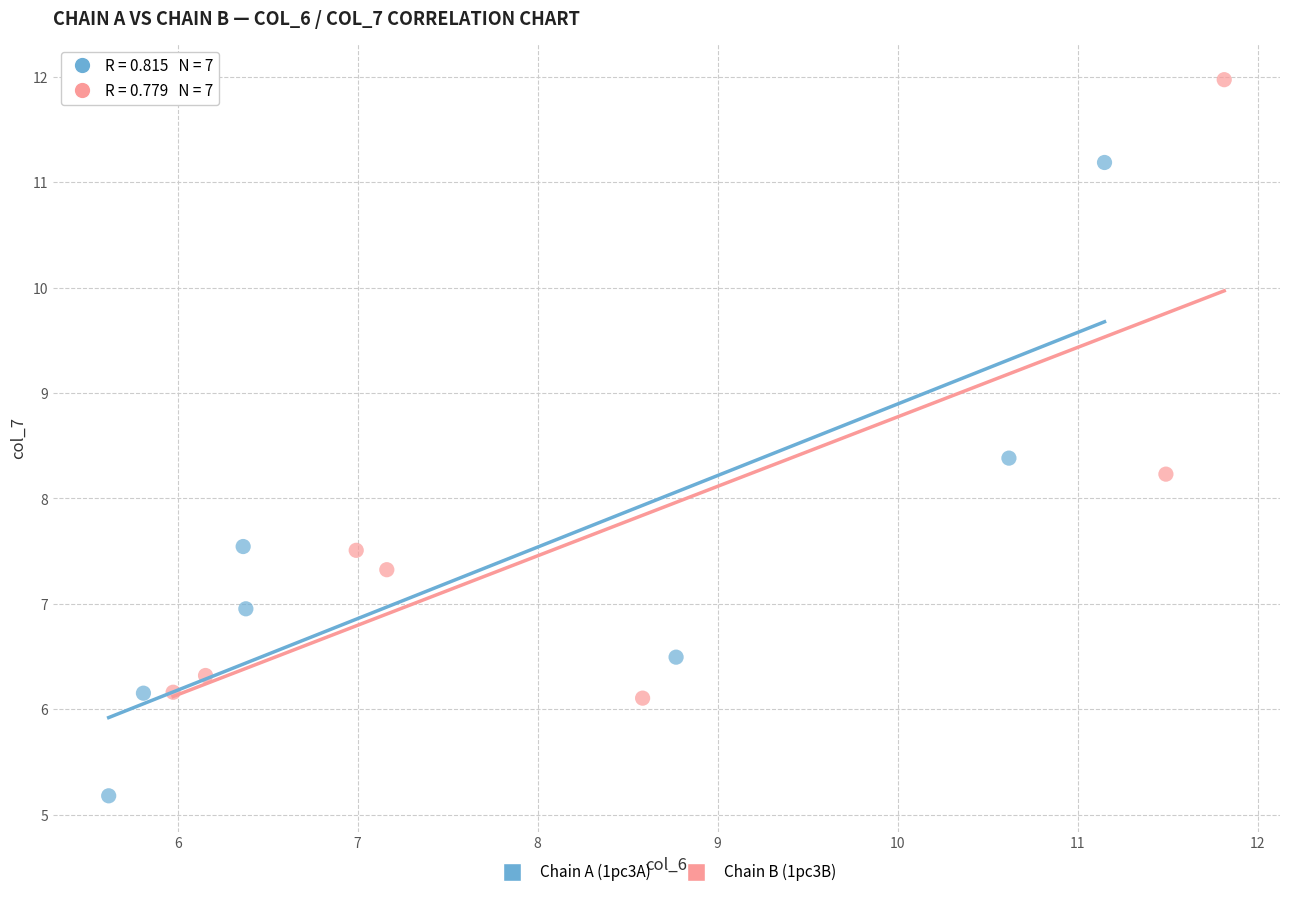

Which series reaches the minimum Y coordinate?

Chain A (1pc3A)